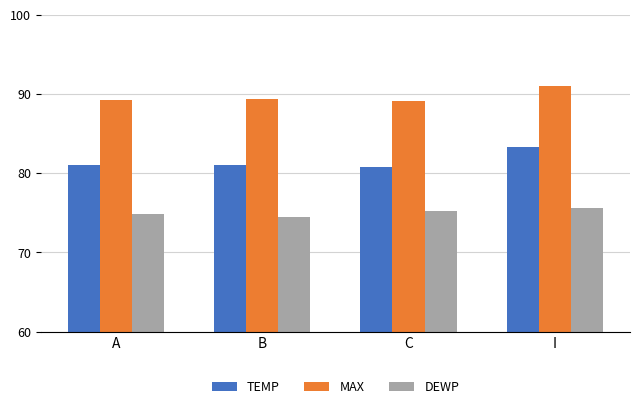

What is the lowest value of the TEMP series?

80.8